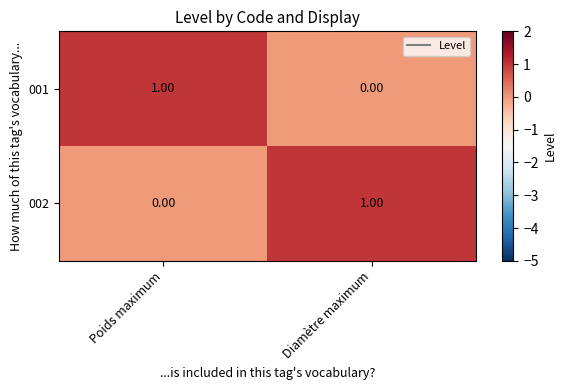

Rank the categories by 002 value from highest to lowest.

Diamètre maximum, Poids maximum